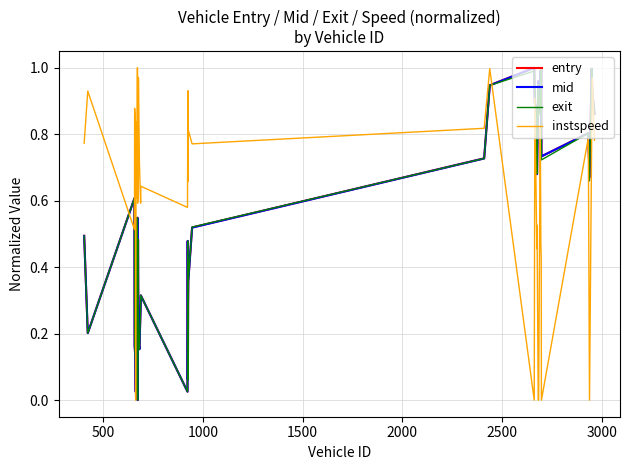

Which series has the largest total across all categories?

instspeed